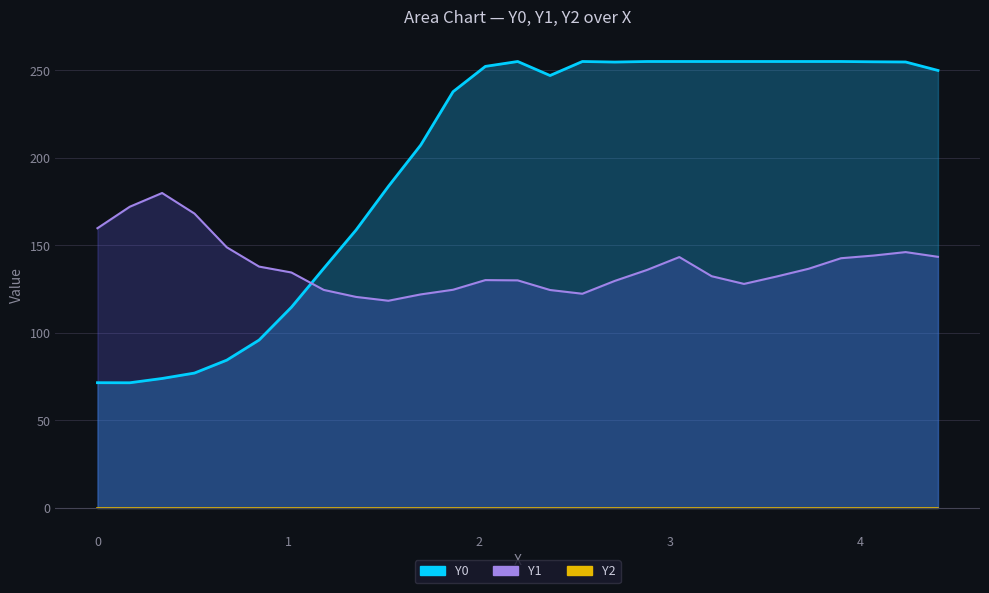

Which series has the largest total across all categories?

Y0